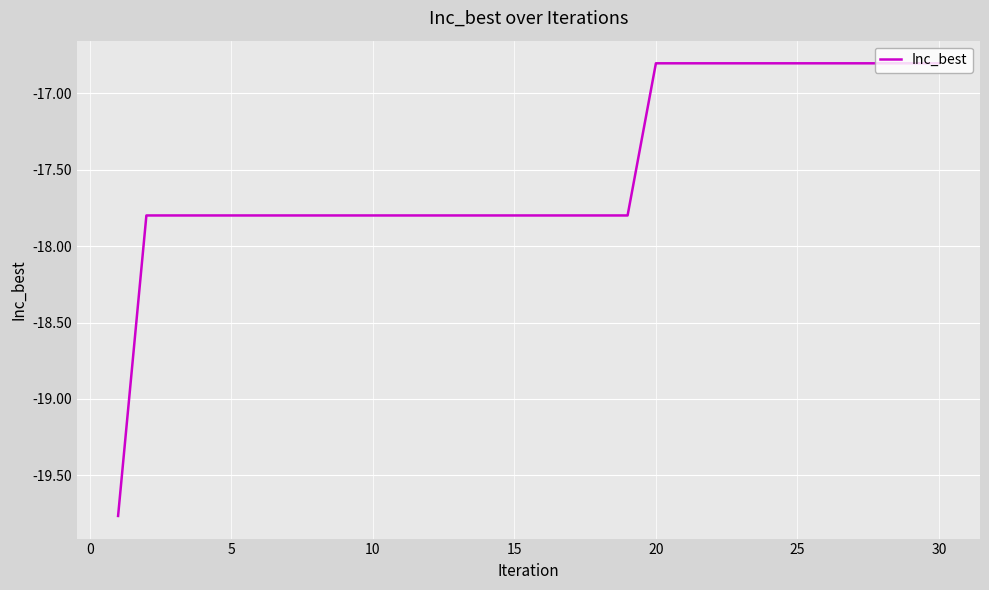

How many values exceed -17?

11